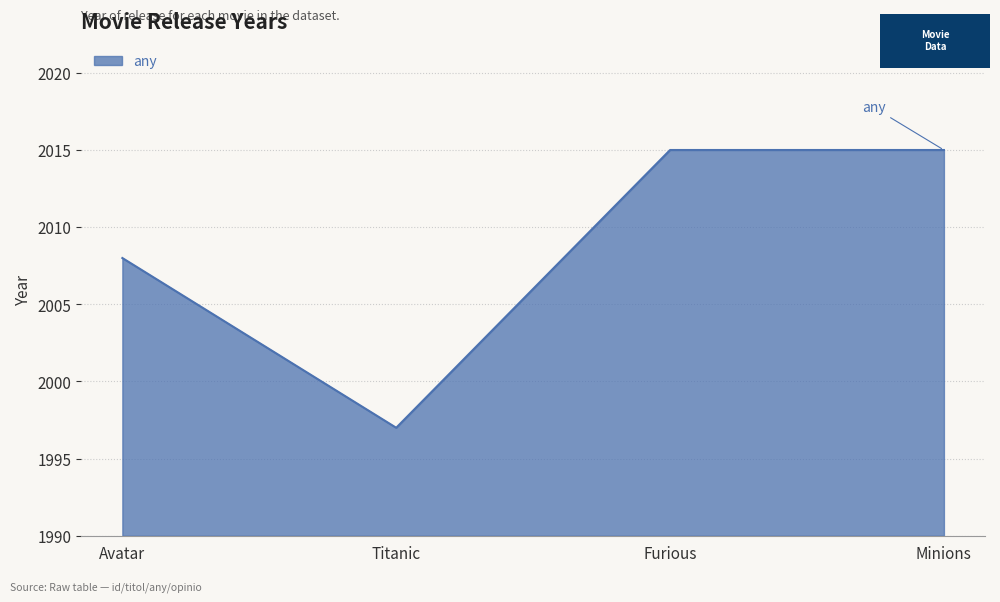

How many categories are shown in the chart?

4